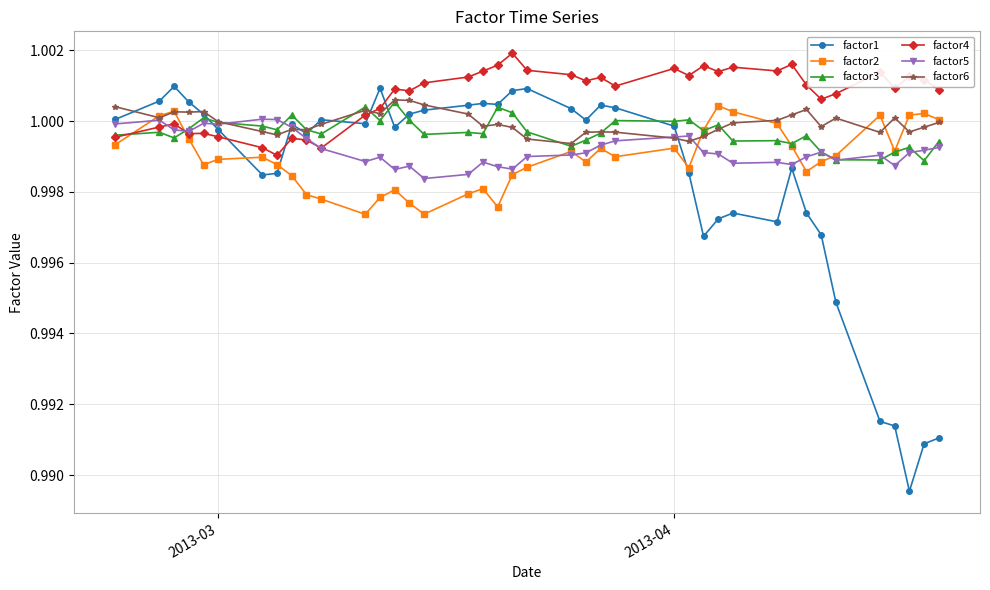

True or false: factor1 has more than 1 points higher than both neighbors.

True